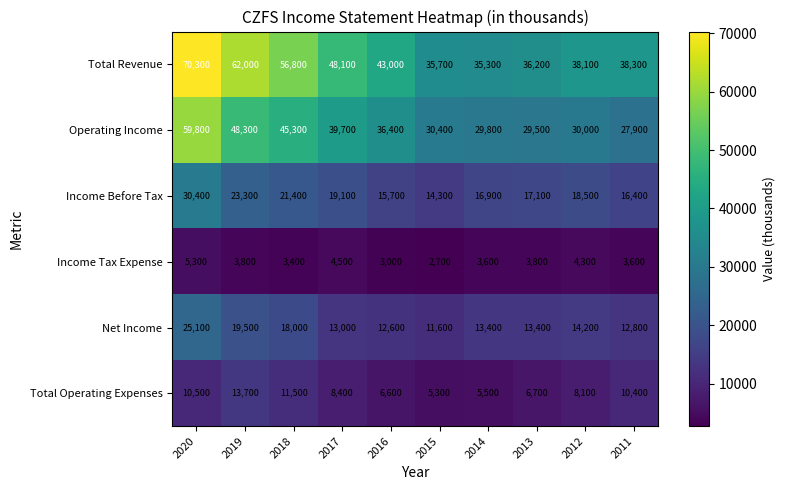

What is the difference between the maximum and minimum values in the Operating Income series?

31900